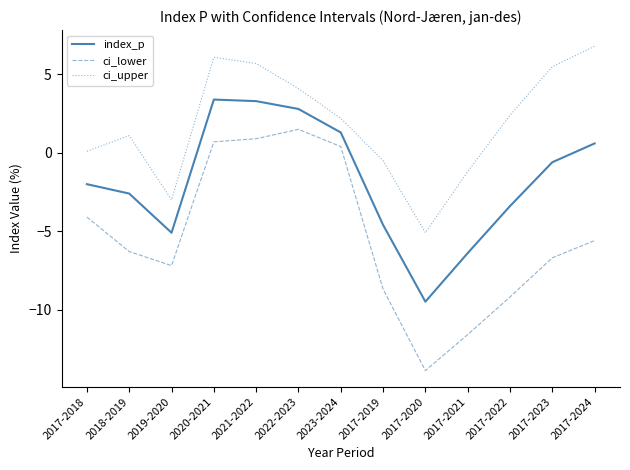

True or false: ci_upper has more than 1 interior local peaks.

True